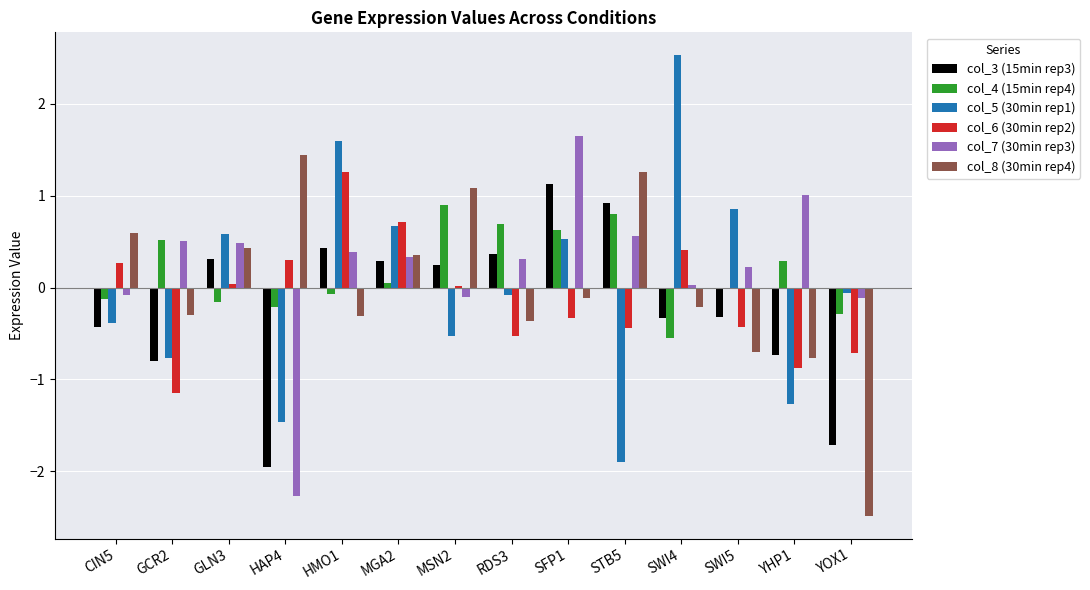

Read the col_8 (30min rep4) value at GCR2.

-0.3